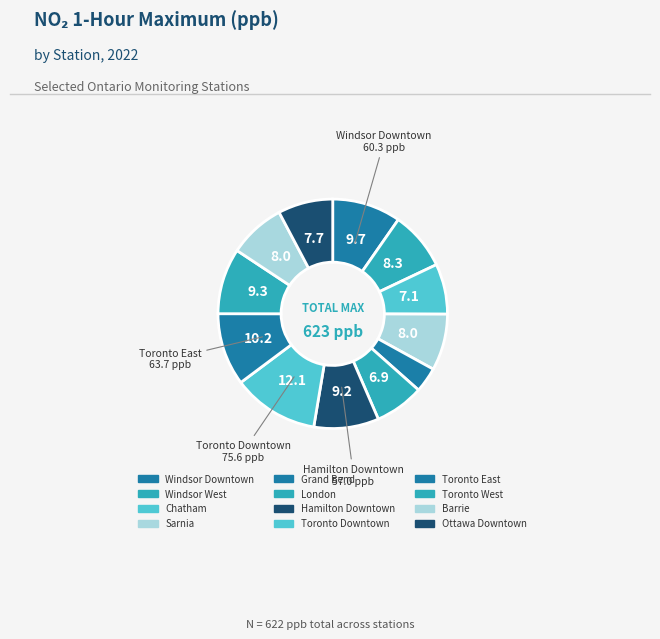

To the nearest percent, what portion does London represent?

7%